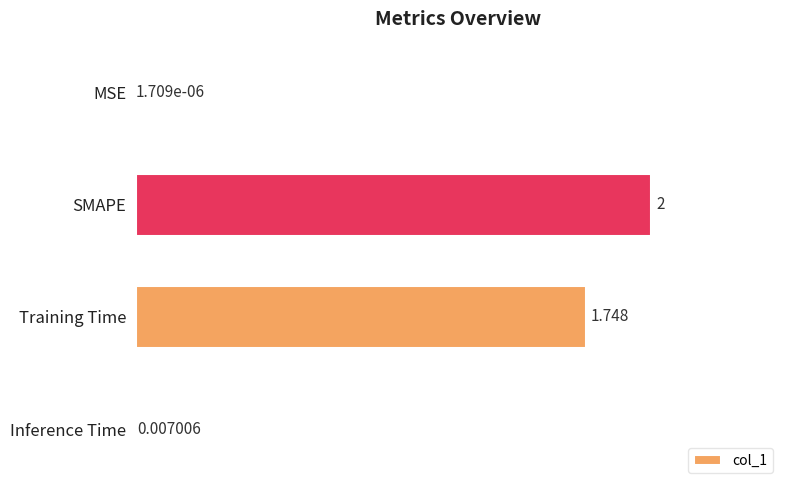

How many distinct data groups are displayed?

1